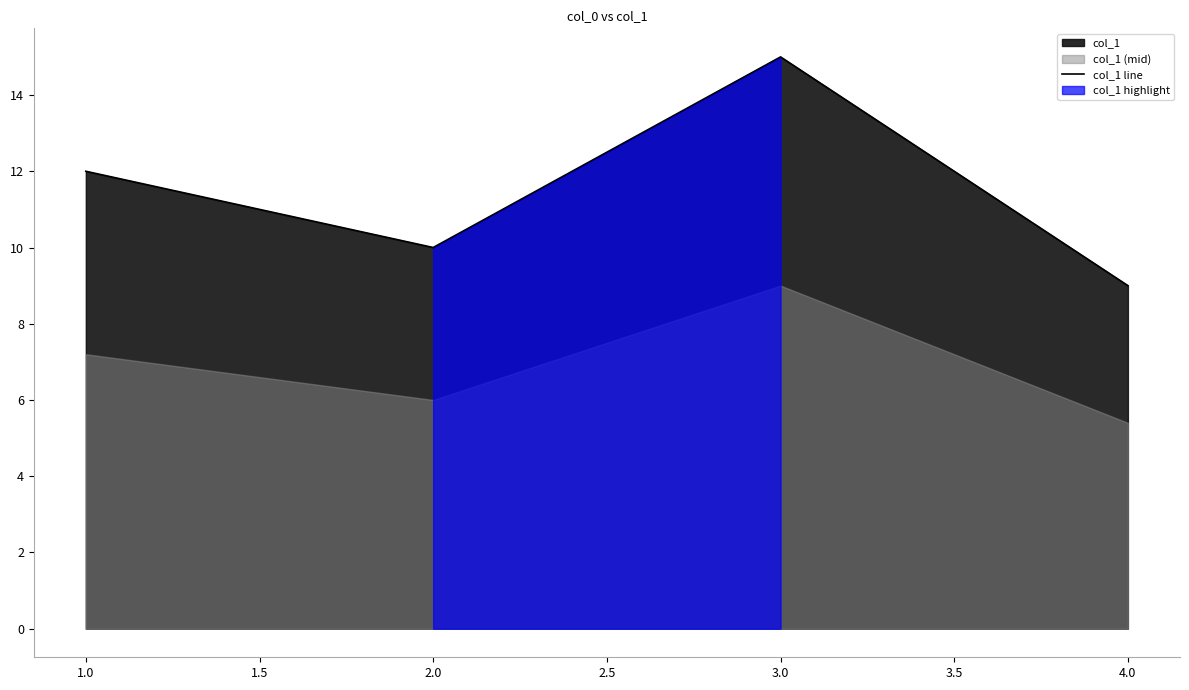

At which category does col_1 line reach its first local peak?

3.0